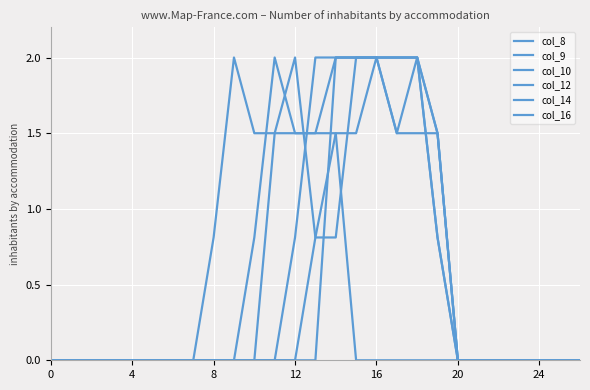

How many times do col_16 and col_9 cross each other?

1